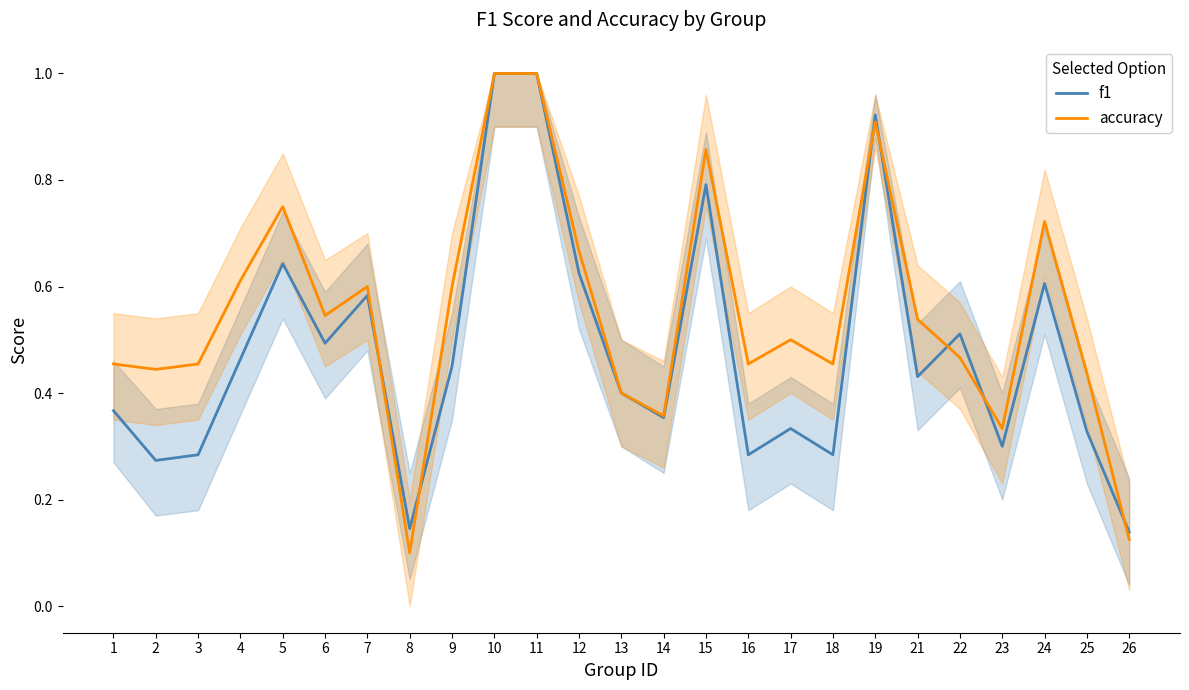

What is the value of the f1 point at the 8th from the left?

0.1